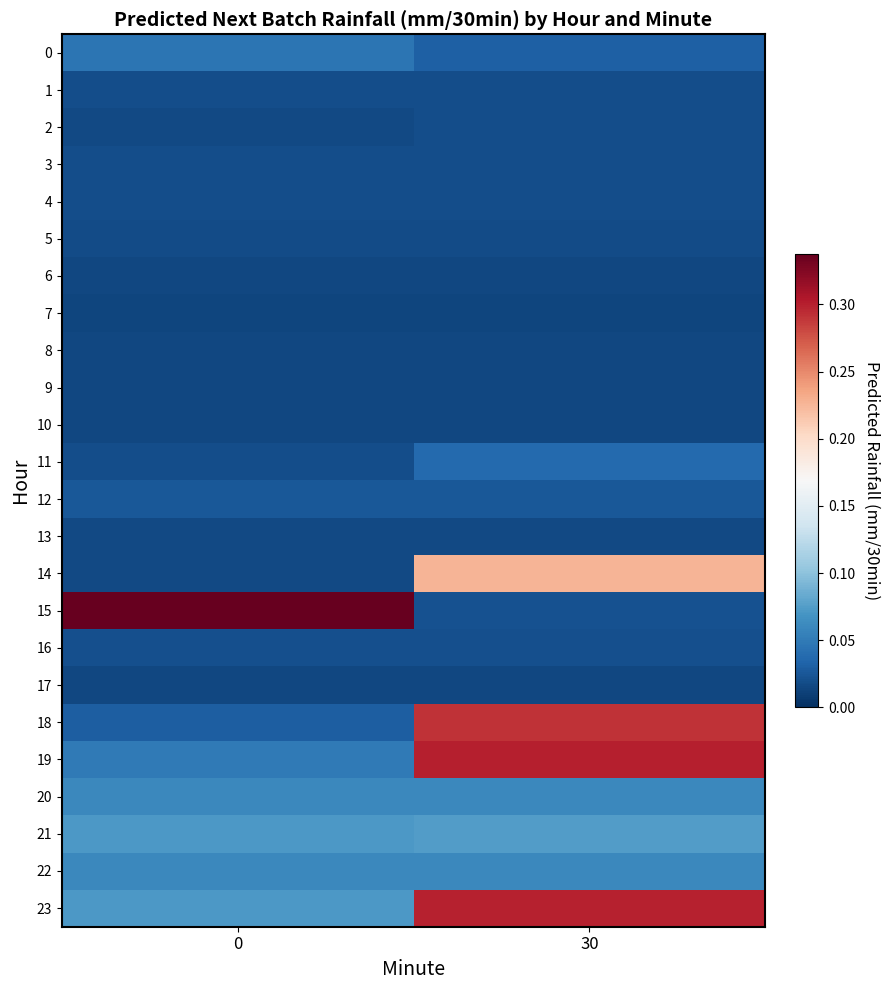

Reading left to right, extract all data points from this chart.

0: 0=0.0	30=0.0
1: 0=0.0	30=0.0
2: 0=0.0	30=0.0
3: 0=0.0	30=0.0
4: 0=0.0	30=0.0
5: 0=0.0	30=0.0
6: 0=0.0	30=0.0
7: 0=0.0	30=0.0
8: 0=0.0	30=0.0
9: 0=0.0	30=0.0
10: 0=0.0	30=0.0
11: 0=0.0	30=0.0
12: 0=0.0	30=0.0
13: 0=0.0	30=0.0
14: 0=0.0	30=0.2
15: 0=0.3	30=0.0
16: 0=0.0	30=0.0
17: 0=0.0	30=0.0
18: 0=0.0	30=0.3
19: 0=0.0	30=0.3
20: 0=0.1	30=0.1
21: 0=0.1	30=0.1
22: 0=0.1	30=0.1
23: 0=0.1	30=0.3